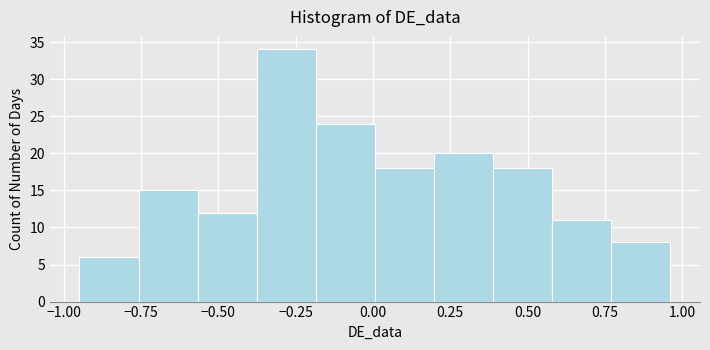

Around what value on the x-axis is the tallest bar? Give the approximate position of its centre, as read against the axis.

-0.30